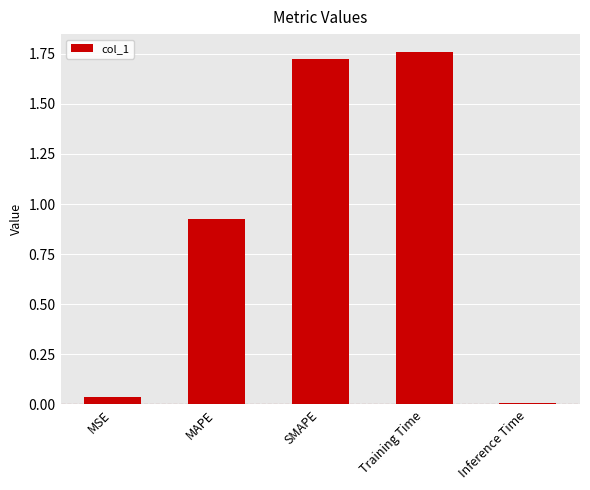

True or false: the data shows 0.0 at Inference Time.

True